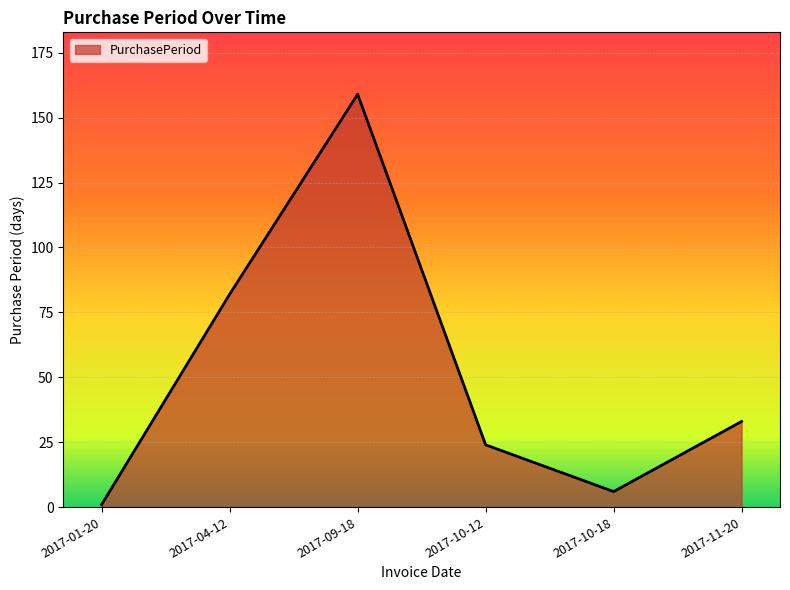

True or false: the data has more than 0 interior local peaks.

True